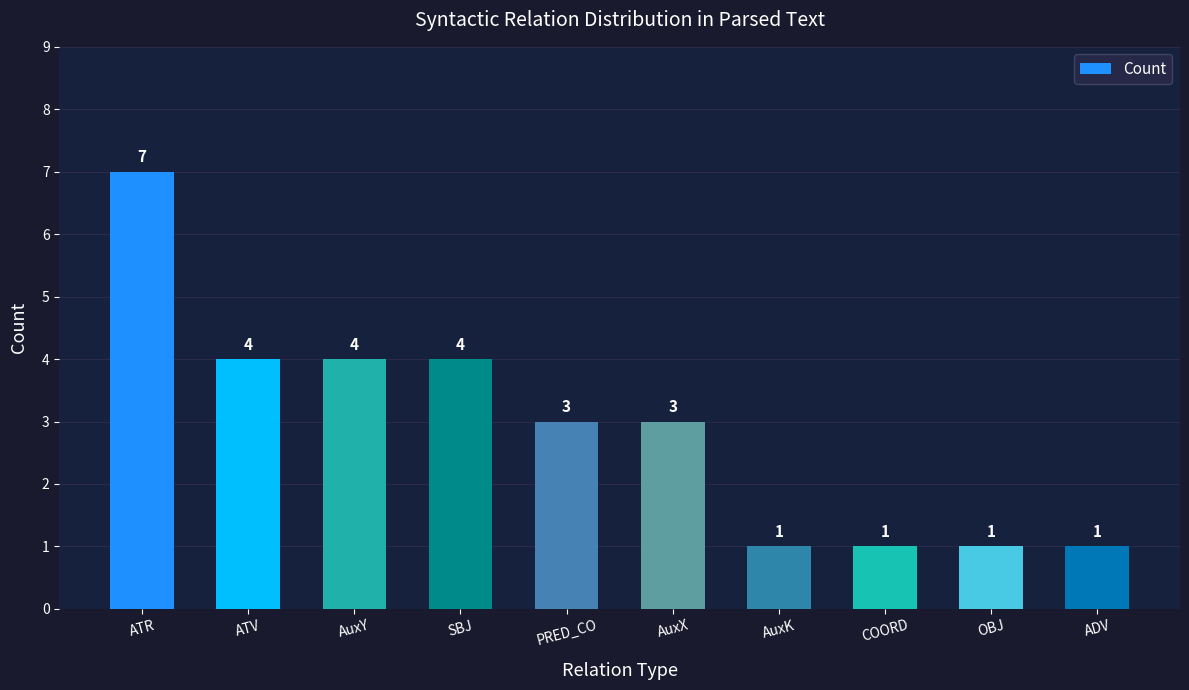

Between SBJ and ATR, which is larger?

ATR